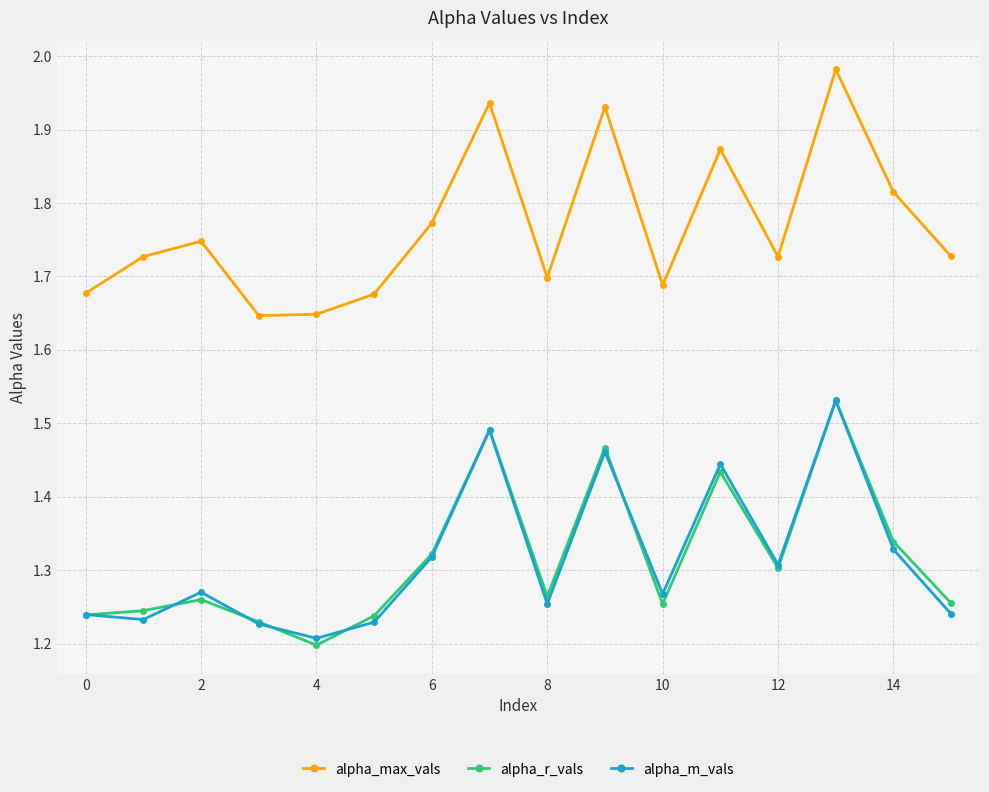

True or false: alpha_m_vals and alpha_max_vals intersect in this chart.

False